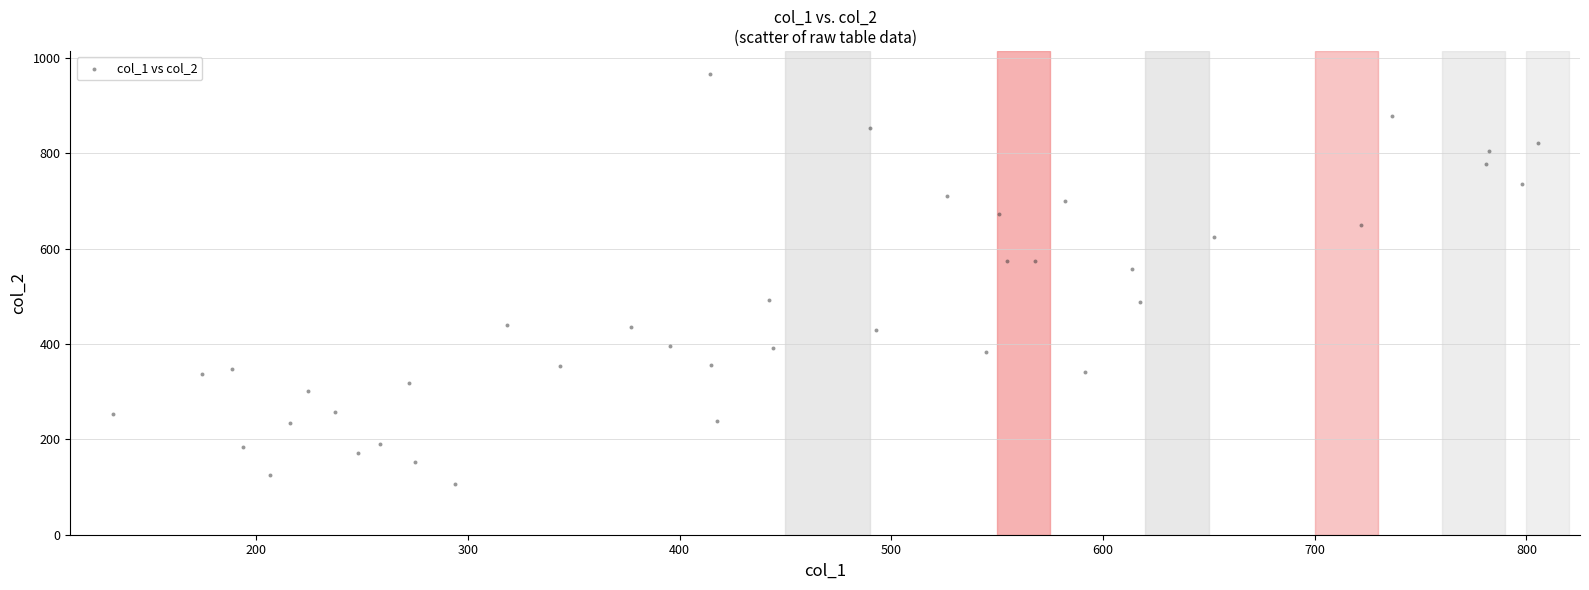

What is the range of Y values (max minus min)?

859.0